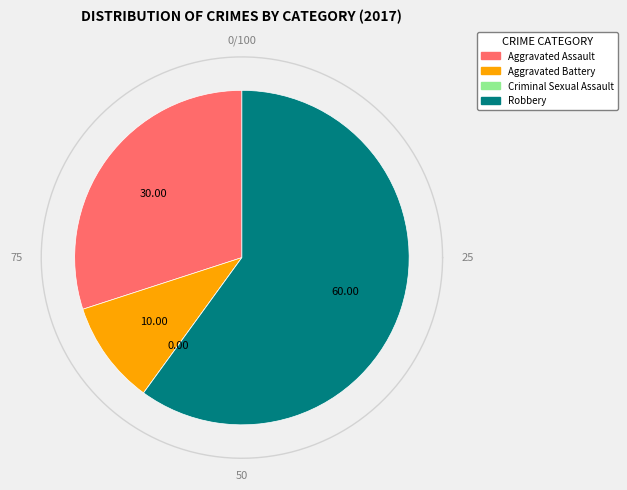

How many segments does this pie chart have?

4